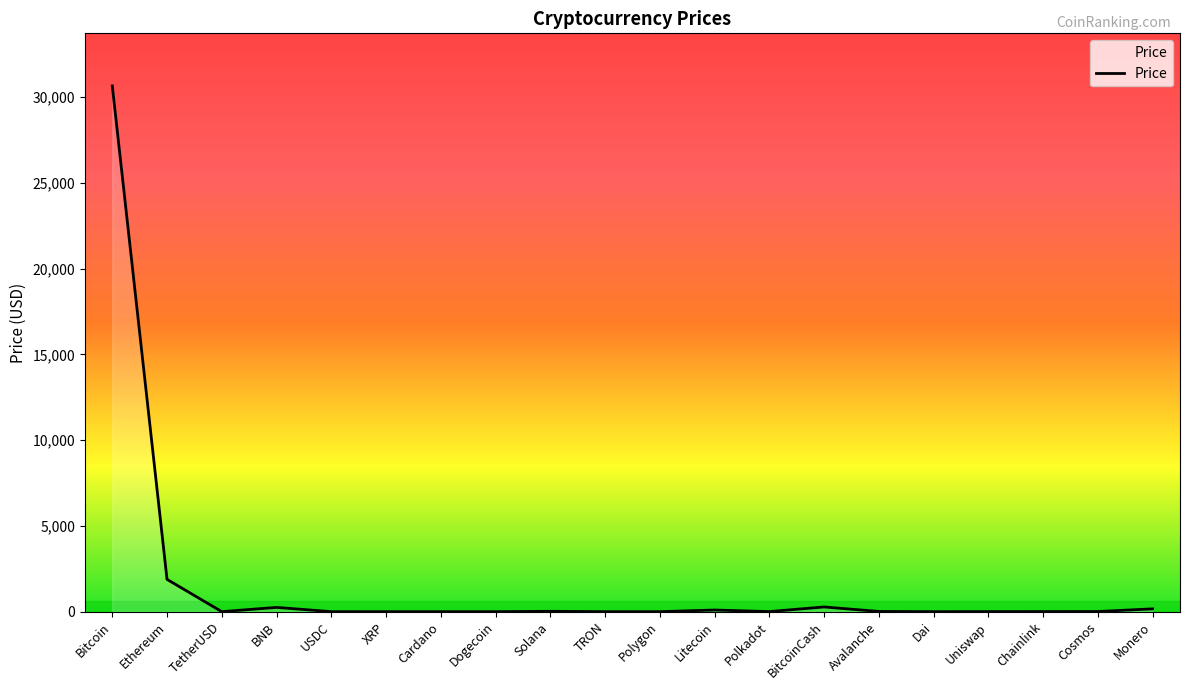

The chart shows a value of 746.5 at Ethereum. True or false?

False